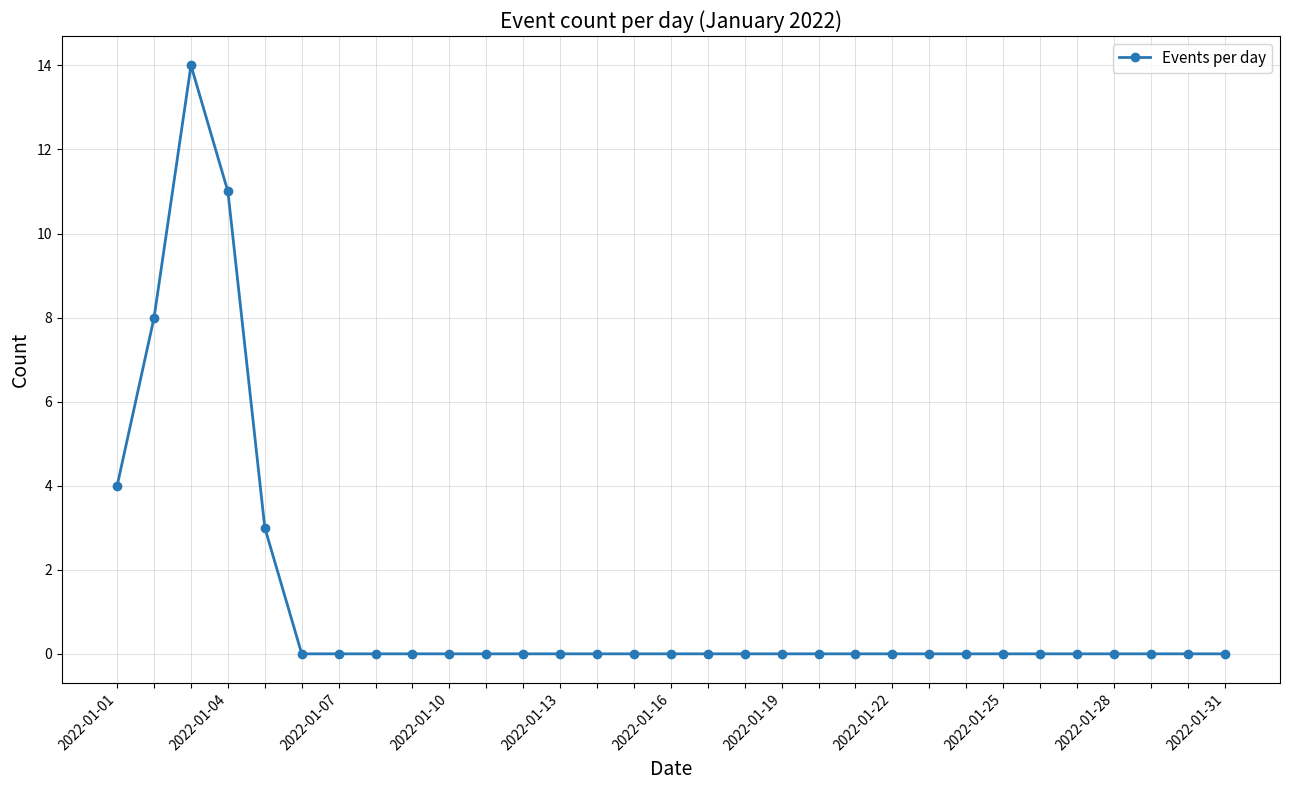

What is the greatest value displayed?

14